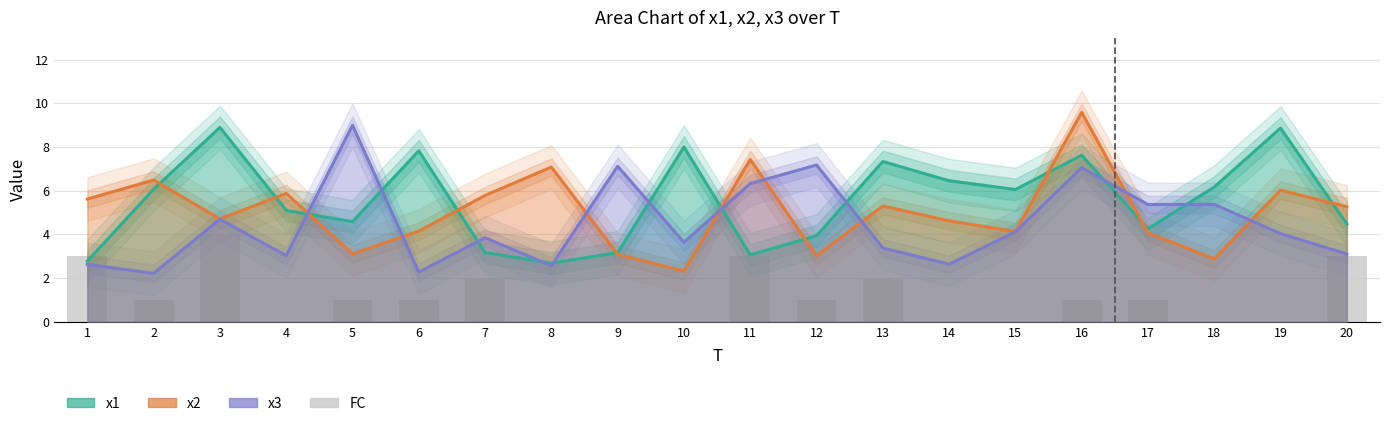

Which label corresponds to the smallest value in the chart?

4